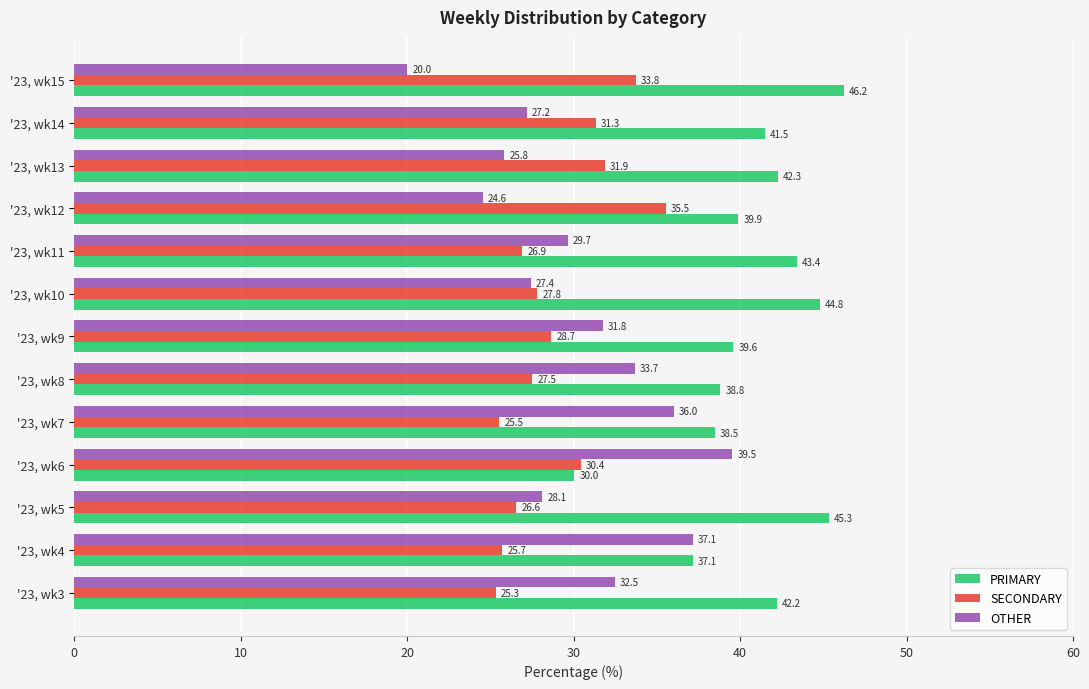

Is it true that OTHER equals 16.3 at '23, wk13?

False